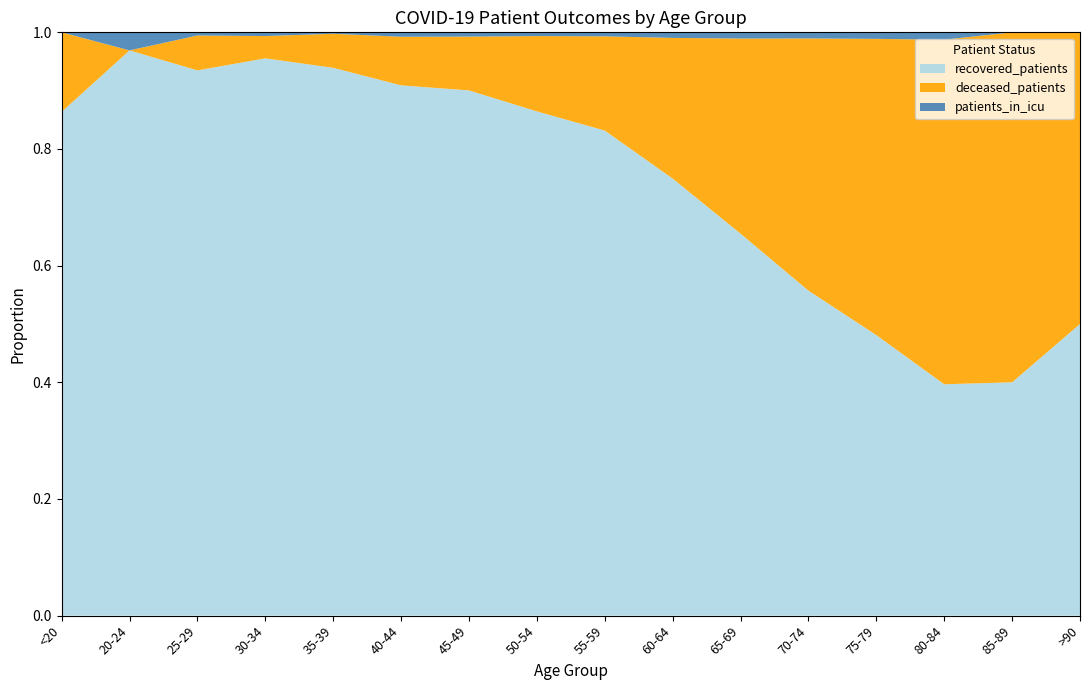

Reading right to left, list all the values displayed in this chart.

recovered_patients: 3	32	190	858	1647	1905	1961	1822	1359	859	480	386	300	172	94	38
deceased_patients: 3	48	283	906	1278	973	631	354	203	88	44	24	12	11	0	6
patients_in_icu: 0	0	6	20	31	31	25	15	10	7	4	1	2	1	3	0